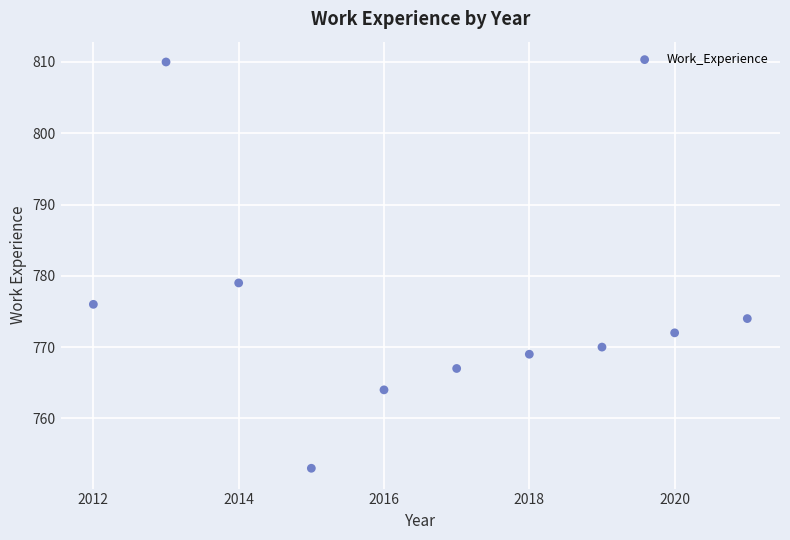

What is the average X value?

2016